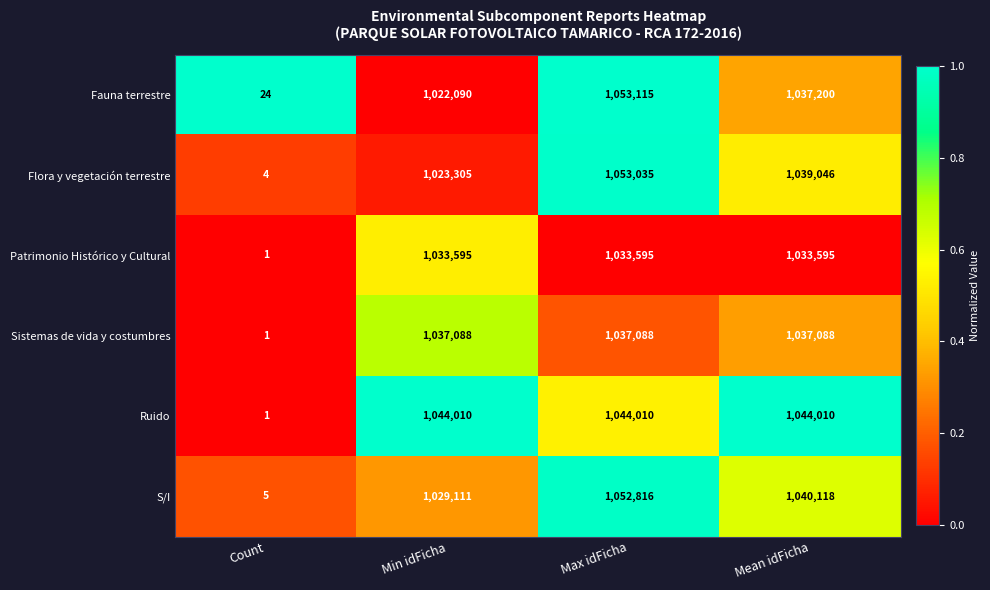

Rank the series at Mean idFicha from highest to lowest value.

Ruido, S/I, Flora y vegetación terrestre, Fauna terrestre, Sistemas de vida y costumbres, Patrimonio Histórico y Cultural